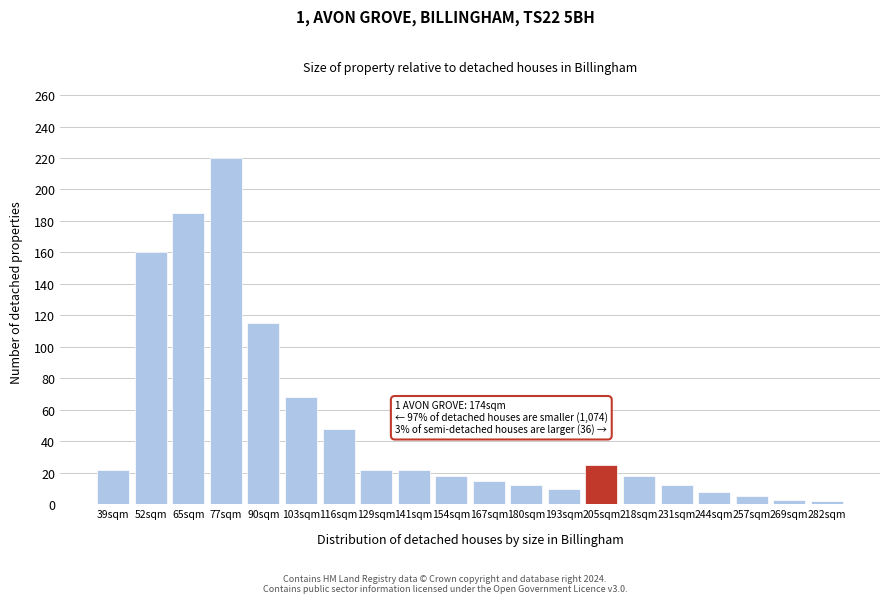

At which category does the chart reach its peak across all series?

77sqm